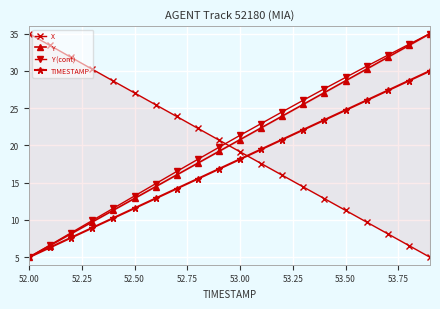

Is this an area chart (filled region under the line)?

No